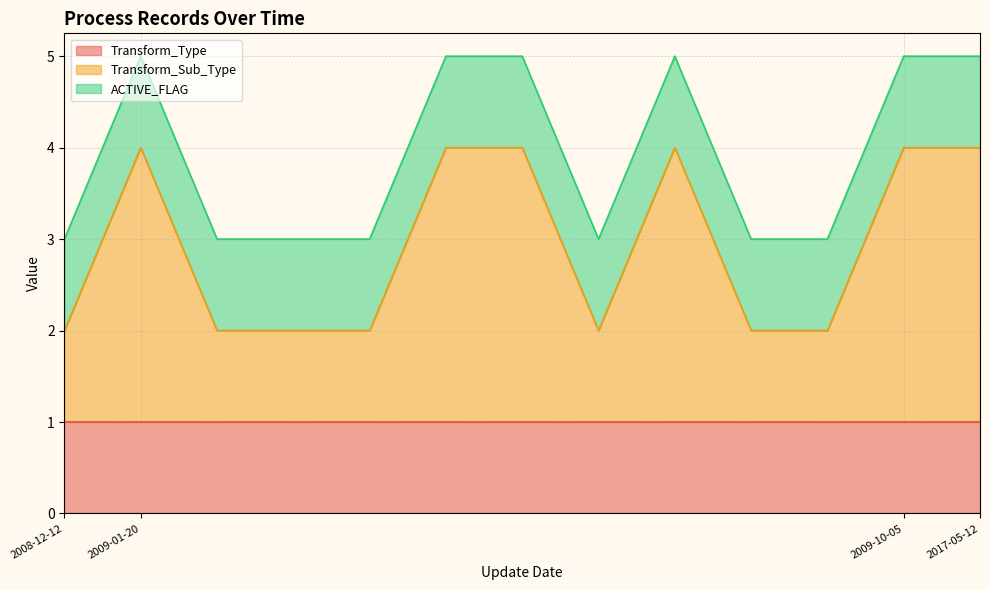

What are all the series names shown in the legend?

Transform_Type, Transform_Sub_Type, ACTIVE_FLAG